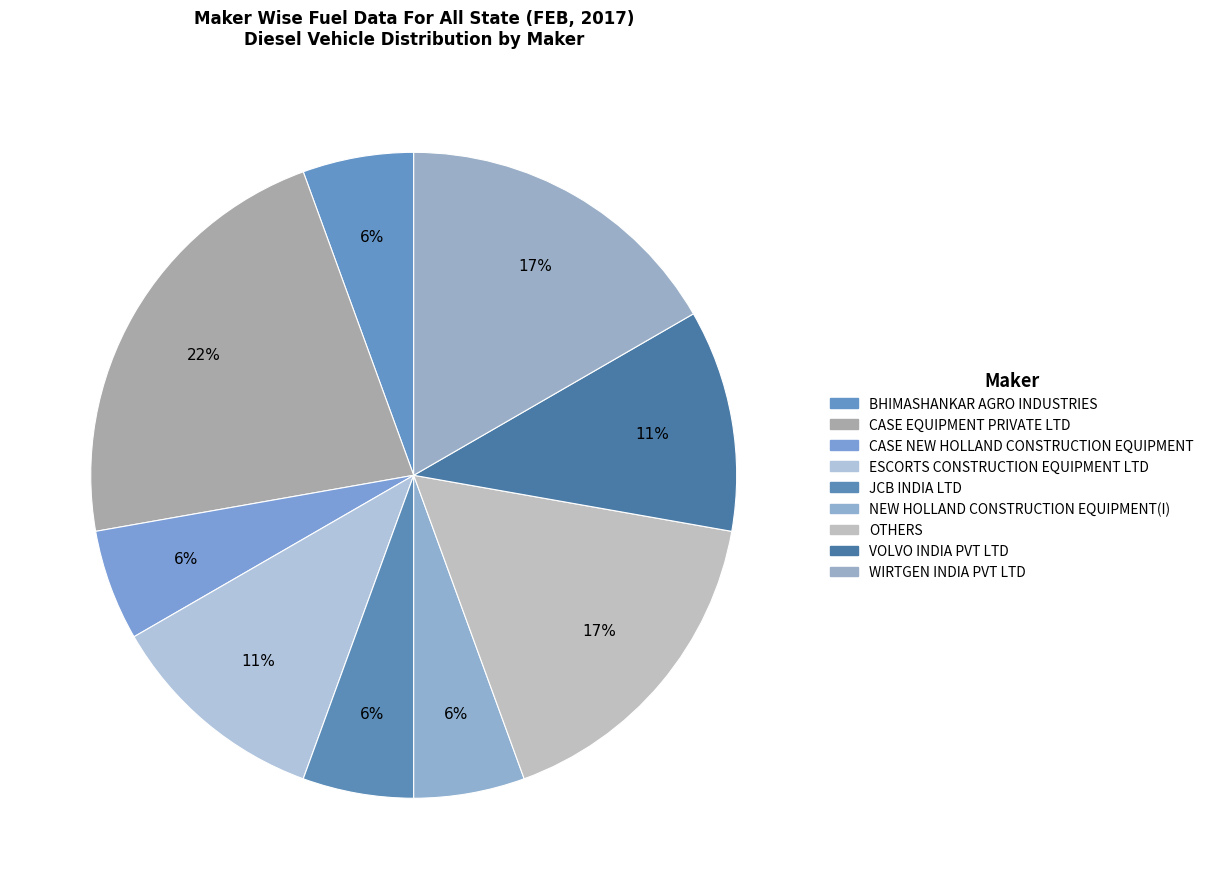

Which slice is the smallest?

BHIMASHANKAR AGRO INDUSTRIES